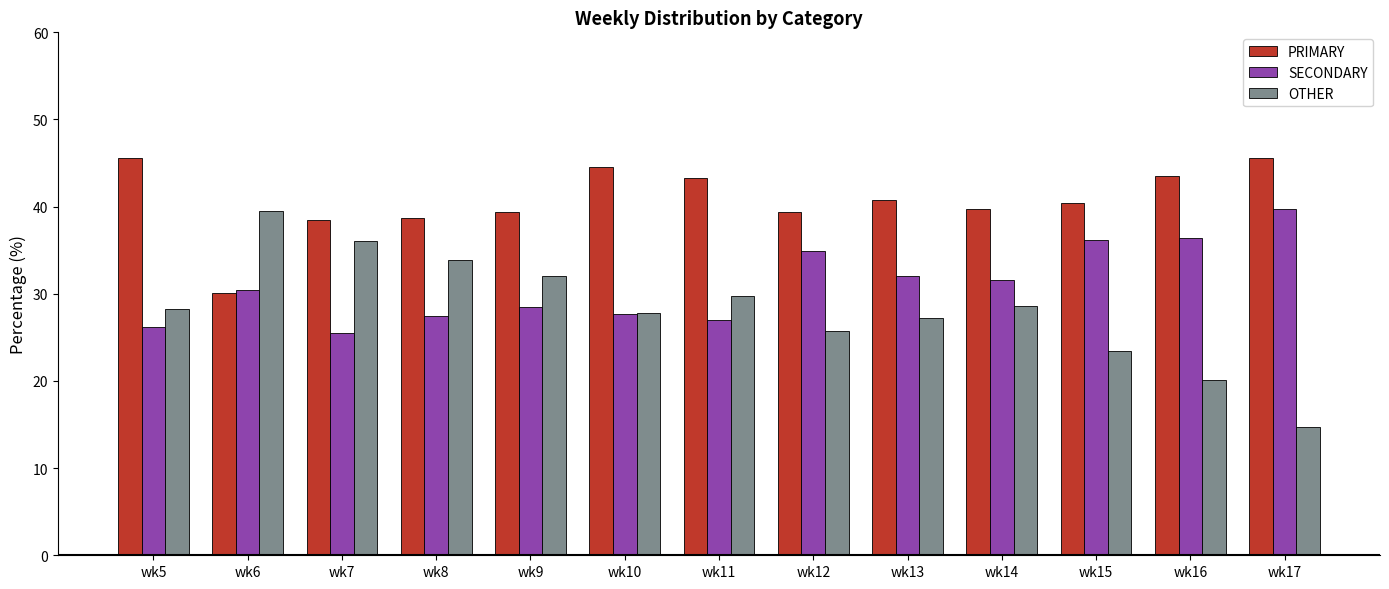

What is the value of the OTHER bar at the 9th from the left?

27.2